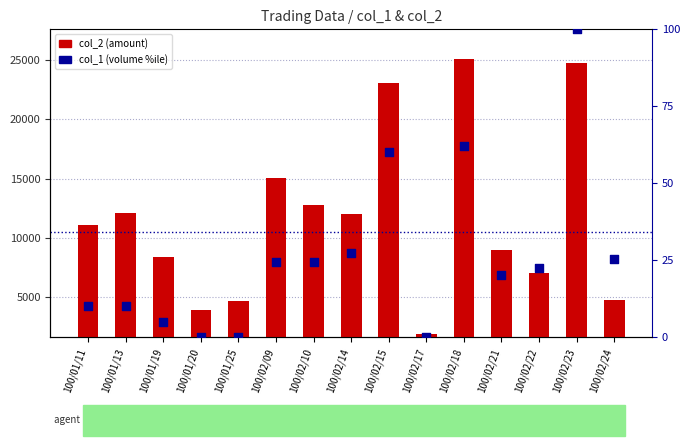

Which series has the largest total across all categories?

col_2 (amount)